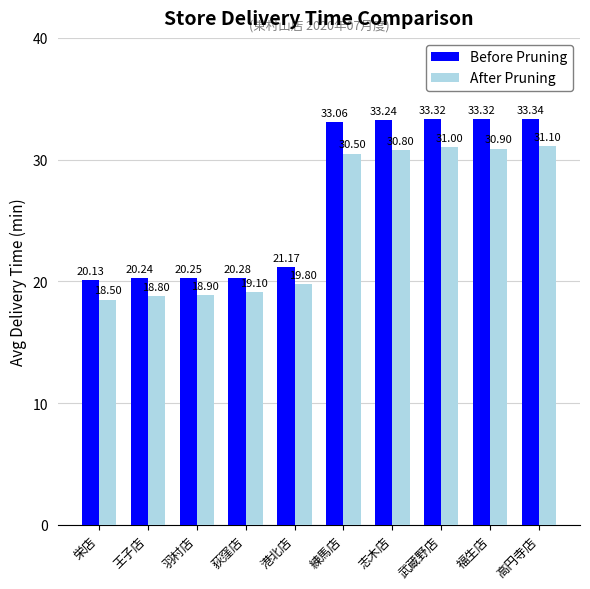

What is the difference between the highest and lowest values at 武蔵野店?

2.3